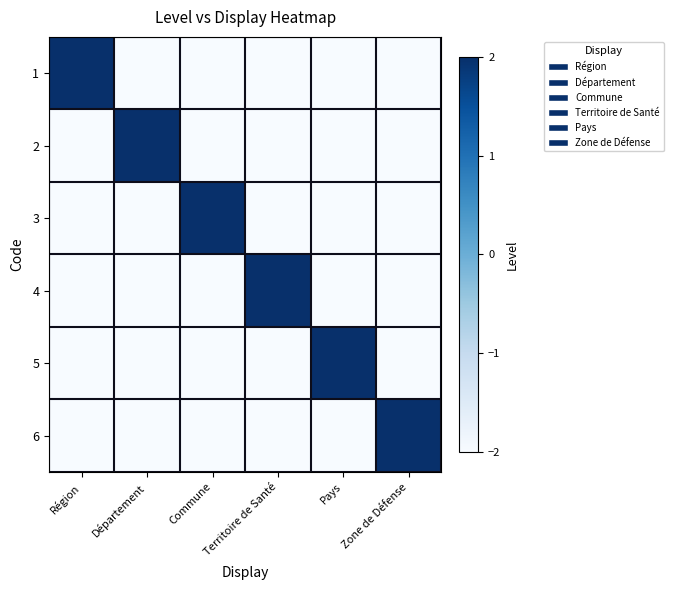

Reading left to right, transcribe all the data shown in this chart.

1: Région=2	Département=-2	Commune=-2	Territoire de Santé=-2	Pays=-2	Zone de Défense=-2
2: Région=-2	Département=2	Commune=-2	Territoire de Santé=-2	Pays=-2	Zone de Défense=-2
3: Région=-2	Département=-2	Commune=2	Territoire de Santé=-2	Pays=-2	Zone de Défense=-2
4: Région=-2	Département=-2	Commune=-2	Territoire de Santé=2	Pays=-2	Zone de Défense=-2
5: Région=-2	Département=-2	Commune=-2	Territoire de Santé=-2	Pays=2	Zone de Défense=-2
6: Région=-2	Département=-2	Commune=-2	Territoire de Santé=-2	Pays=-2	Zone de Défense=2